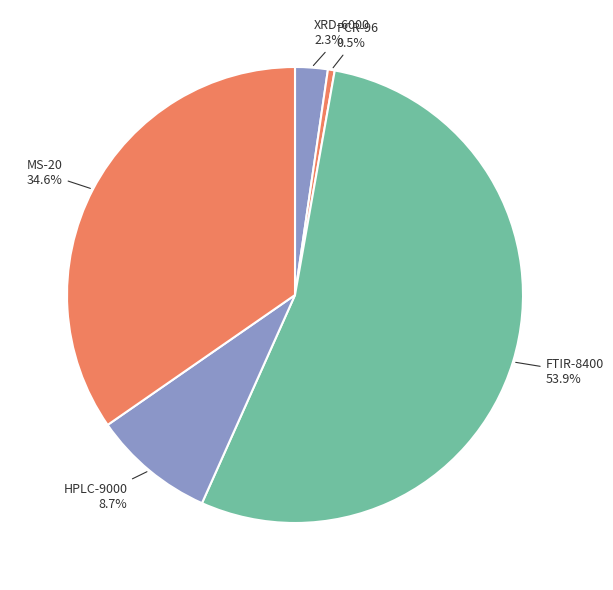

Rank the categories by value from lowest to highest.

PCR Machine PCR-96, X-Ray Diffractometer XRD-6000, HPLC System HPLC-9000, Mass Spectrometer MS-20, FTIR Spectrometer FTIR-8400